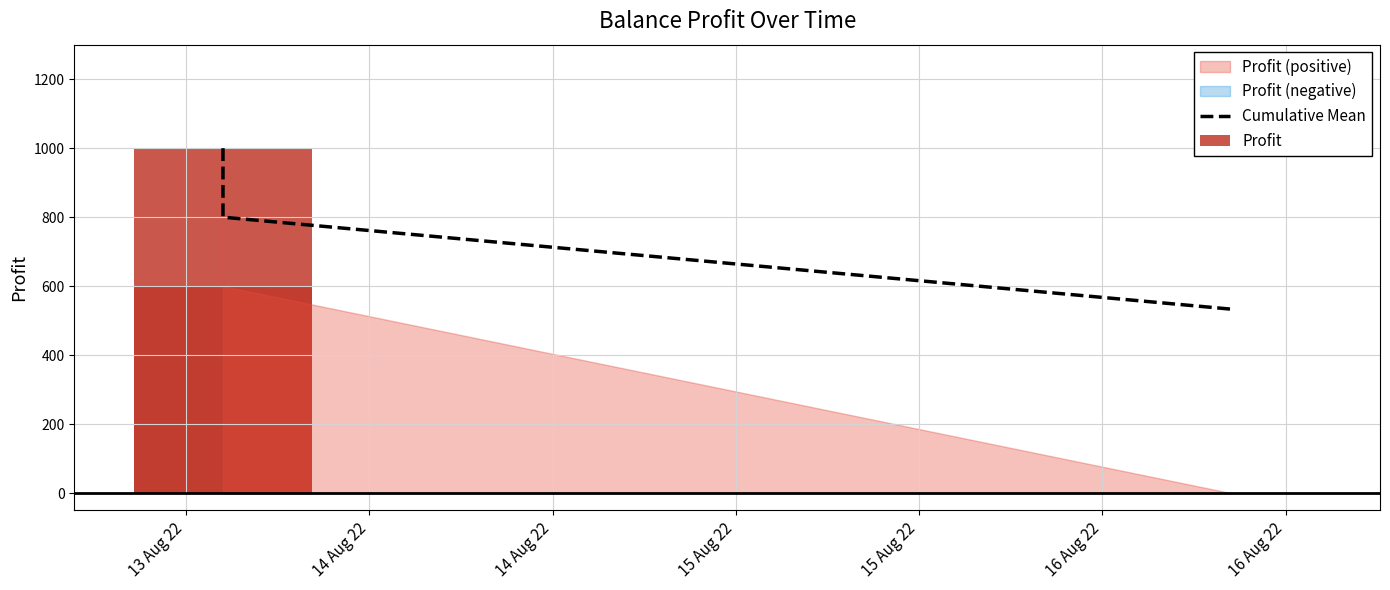

The value at 13 Aug 22 is 1541.5. True or false?

False